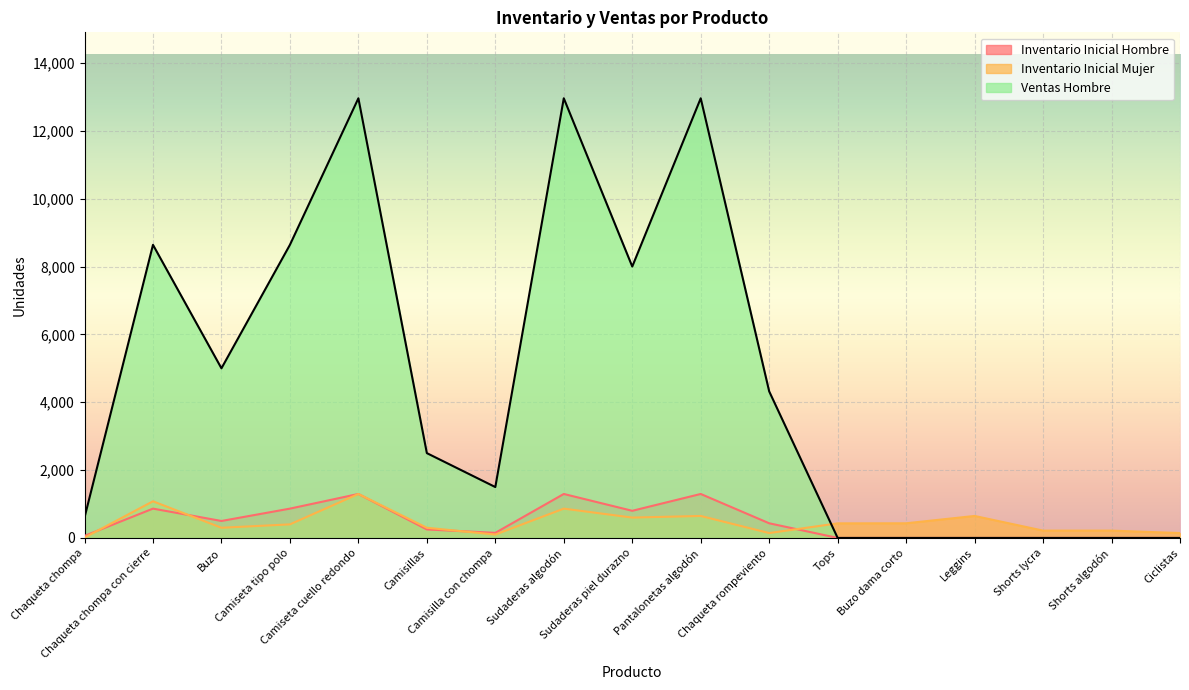

How many lines are shown in the chart?

3